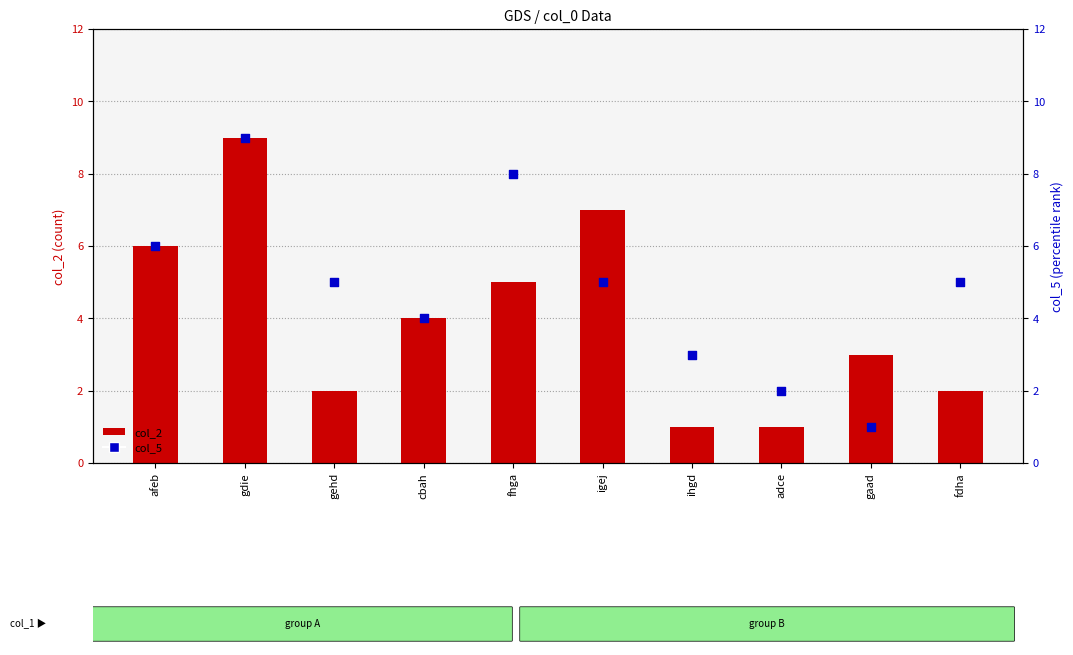

What are all the series names shown in the legend?

col_2, col_5